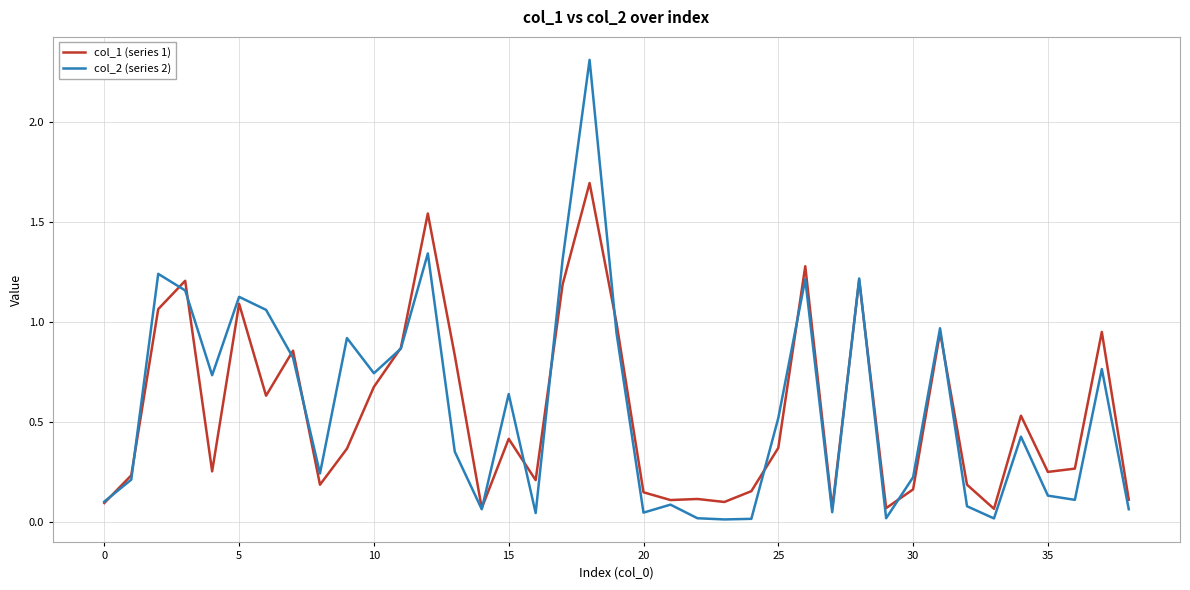

What is the sum of all col_1 (series 1) values?

21.5